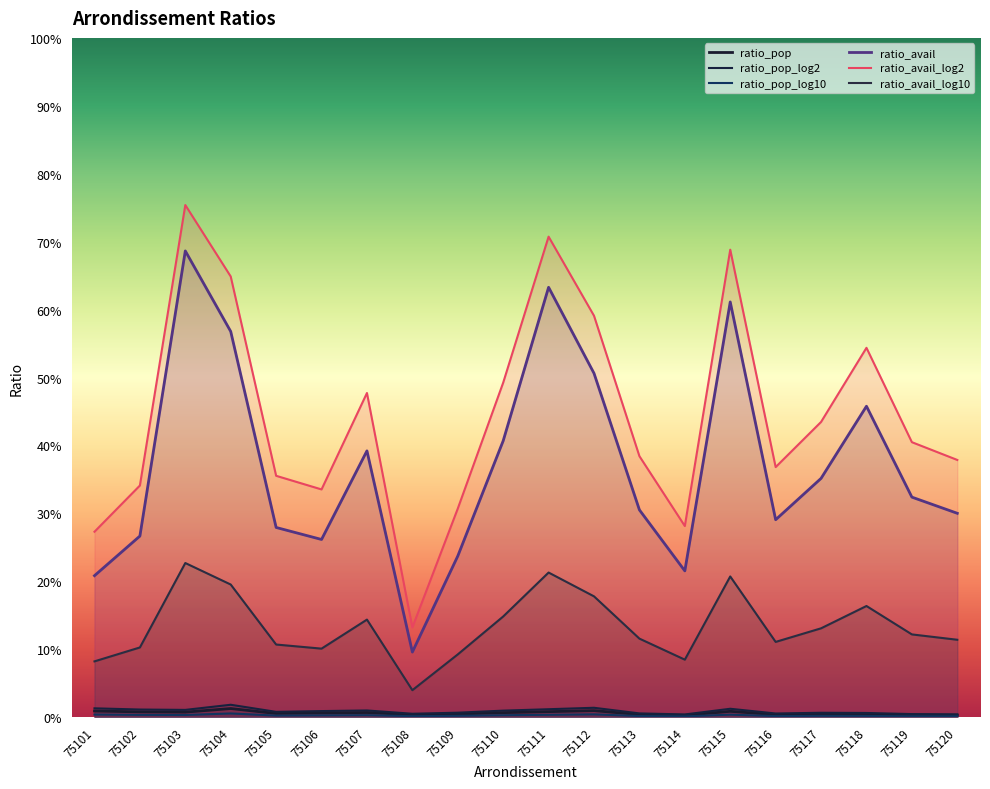

Is the value of ratio_pop at 75118 greater than the value of ratio_avail at 75116?

No